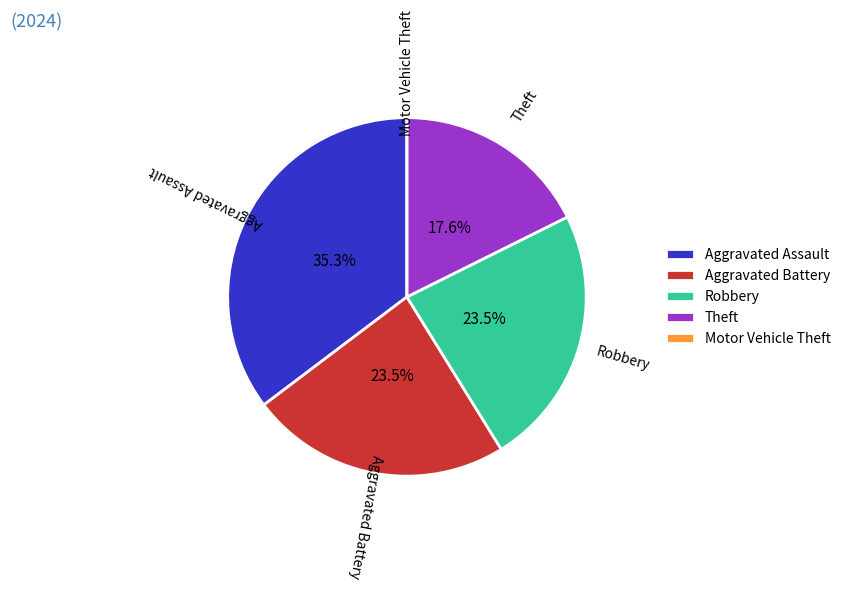

Is there any slice that represents more than half of the pie?

No